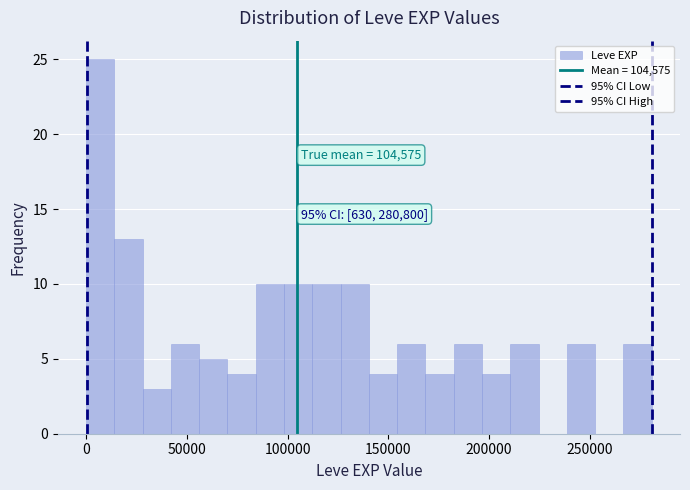

Read against the x-axis, roughly where is the centre of the tallest bar?

5000